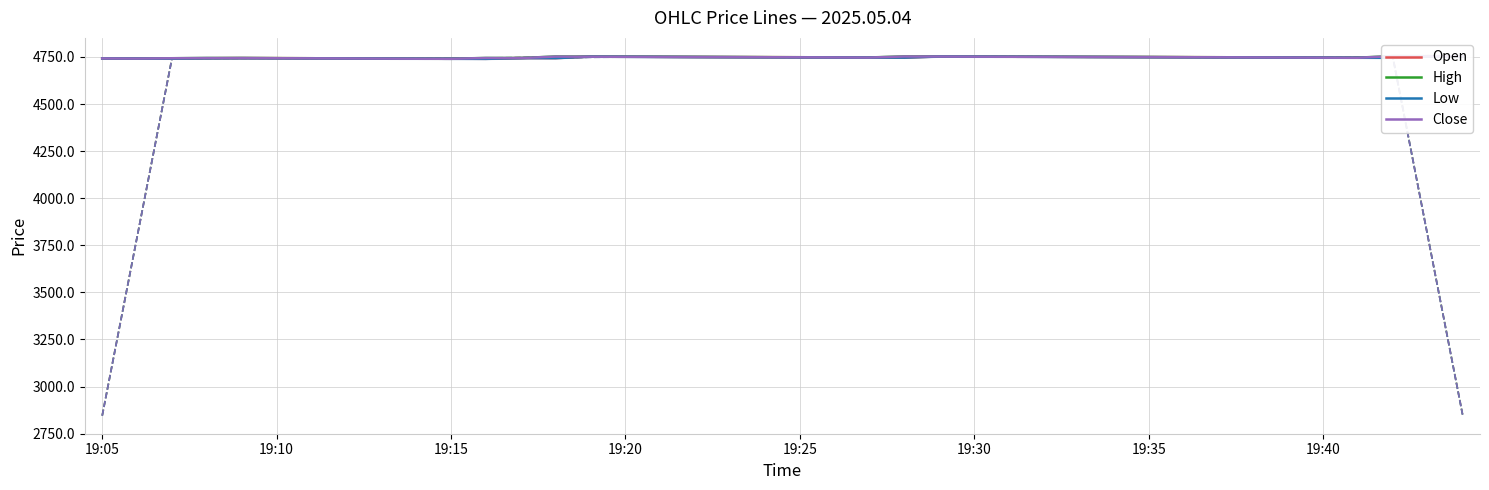

What are all the series names shown in the legend?

Open, High, Low, Close